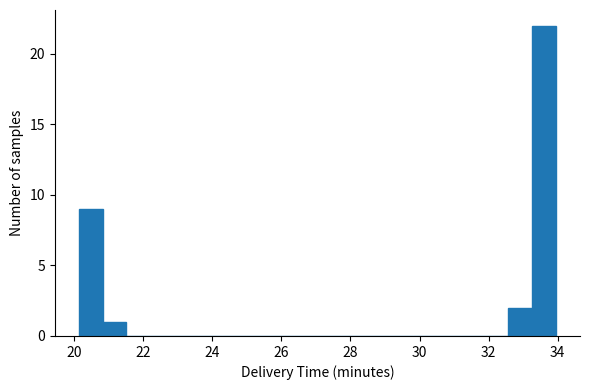

Read against the x-axis, roughly where is the centre of the tallest bar?

33.6